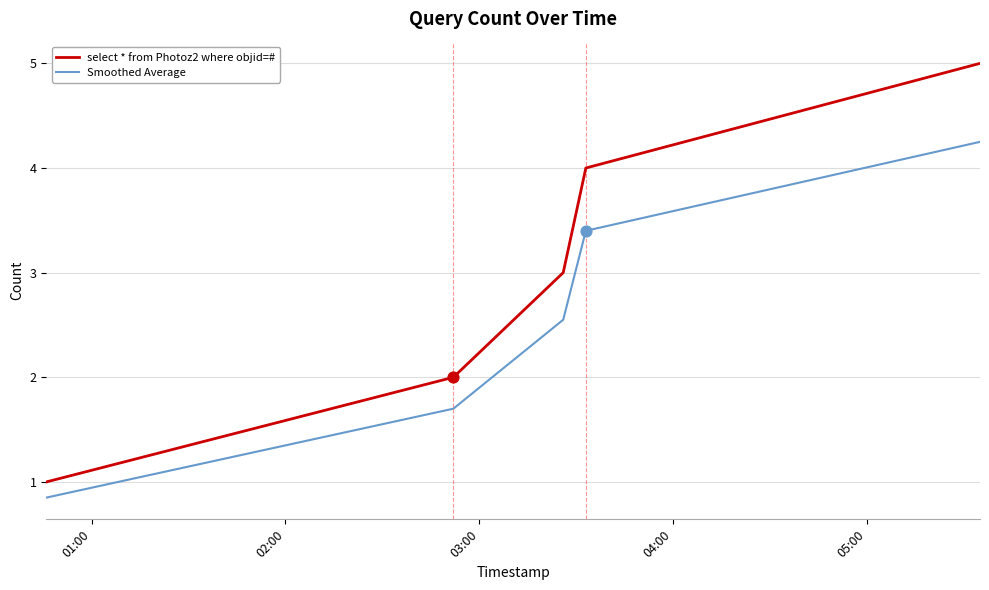

Which series has the widest spread of values?

select * from Photoz2 where objid=#